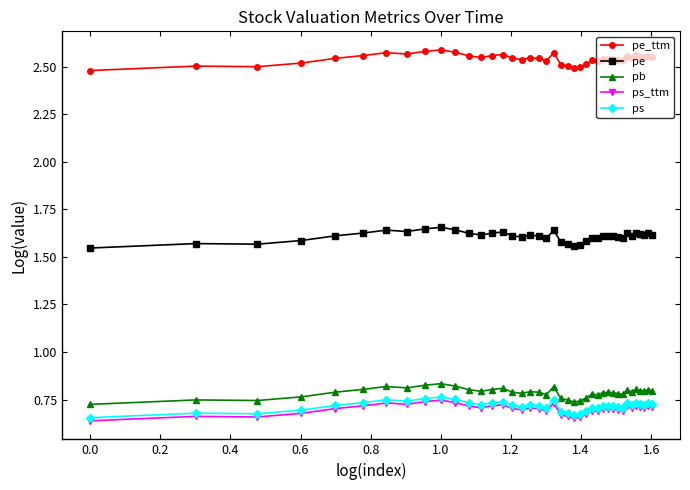

At how many categories does at least one series exceed 1?

40